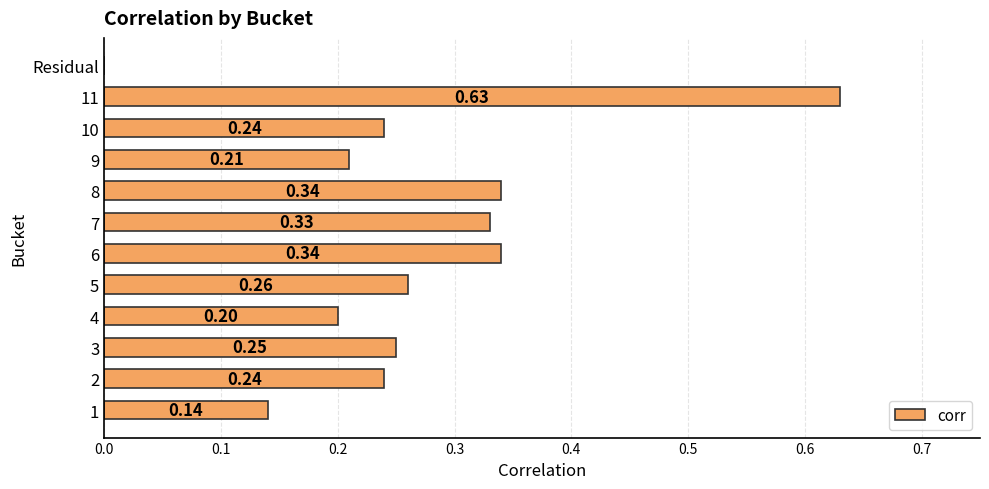

What is the sum of all values?

3.2